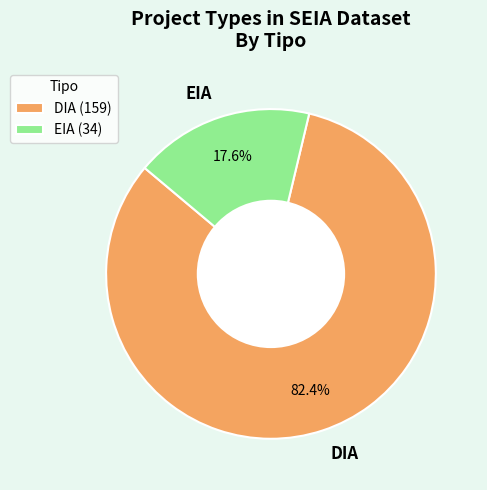

Between DIA and EIA, which is larger?

DIA